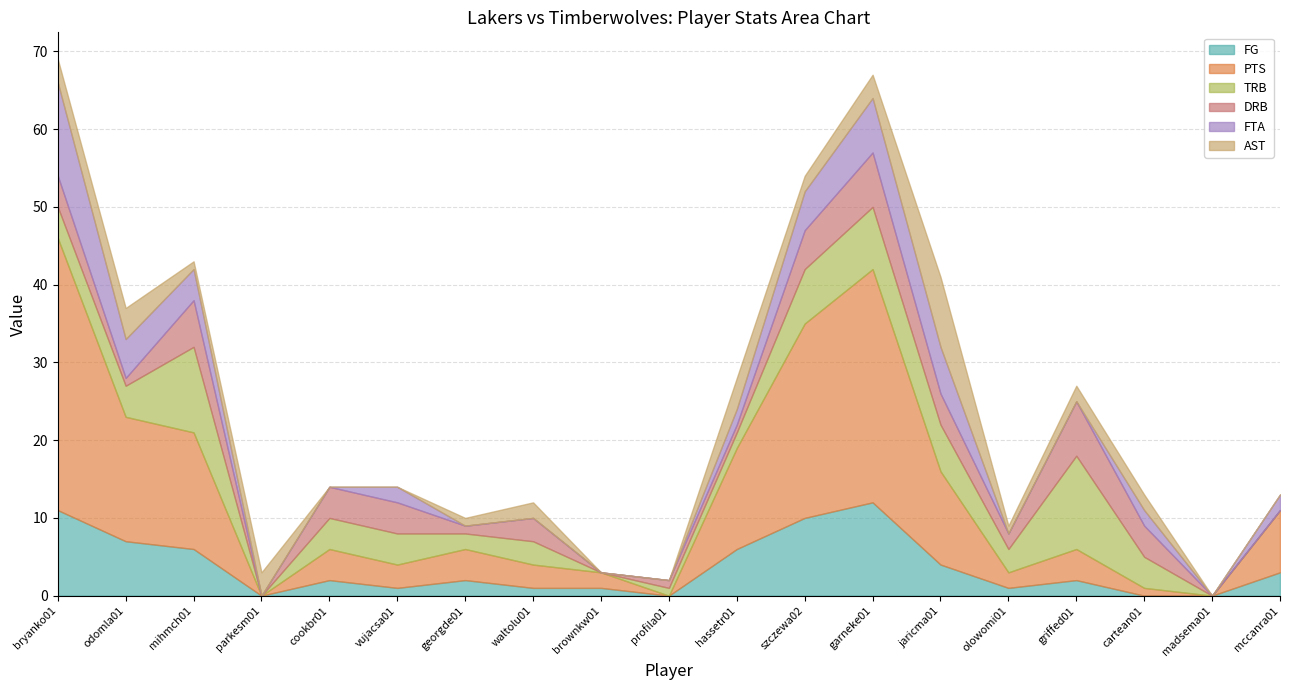

What is the average value of the TRB series?

4